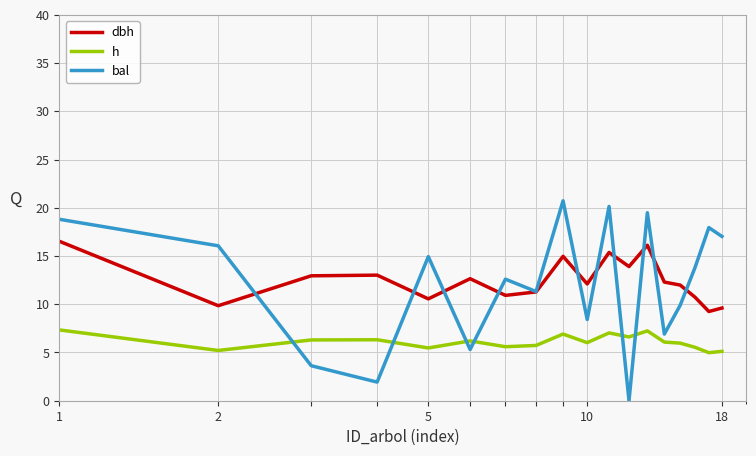

List the series in order of their peak value, lowest first.

h, dbh, bal